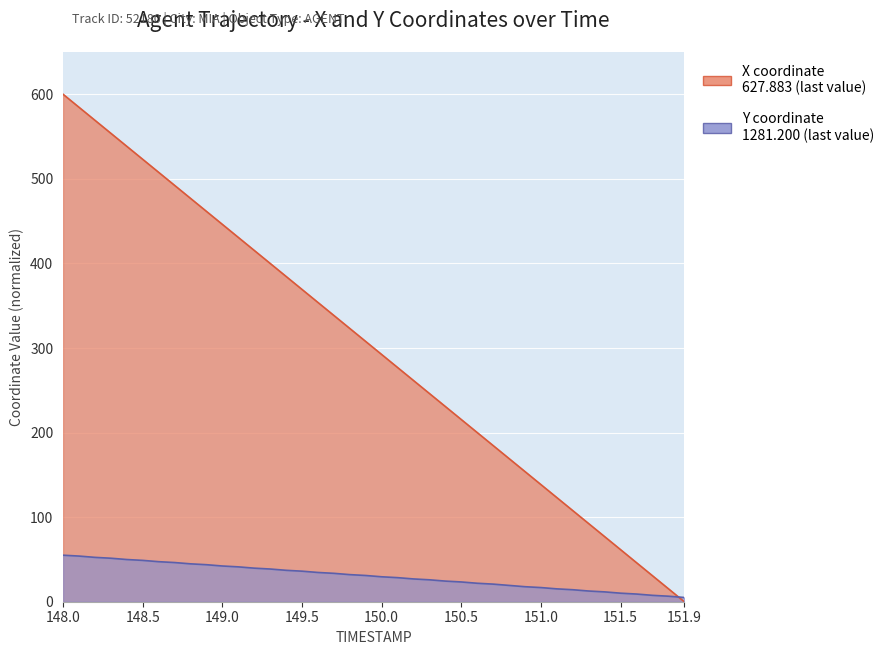

How many data points does each series have?

40